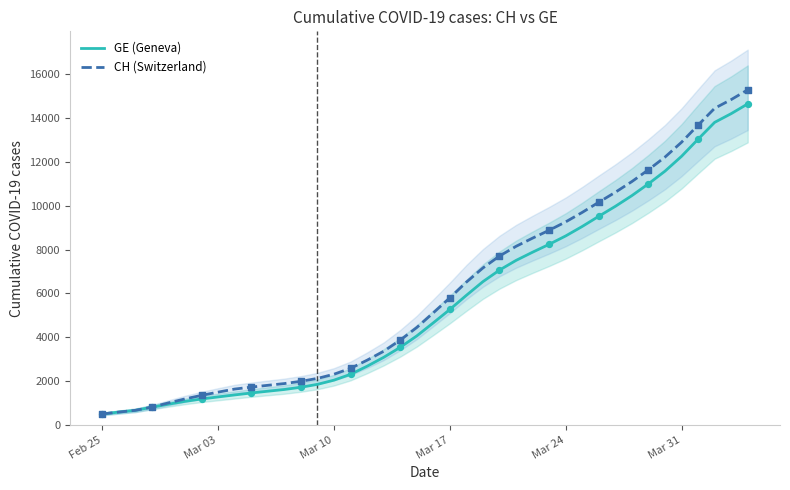

What are all the series names shown in the legend?

GE (Geneva), CH (Switzerland)